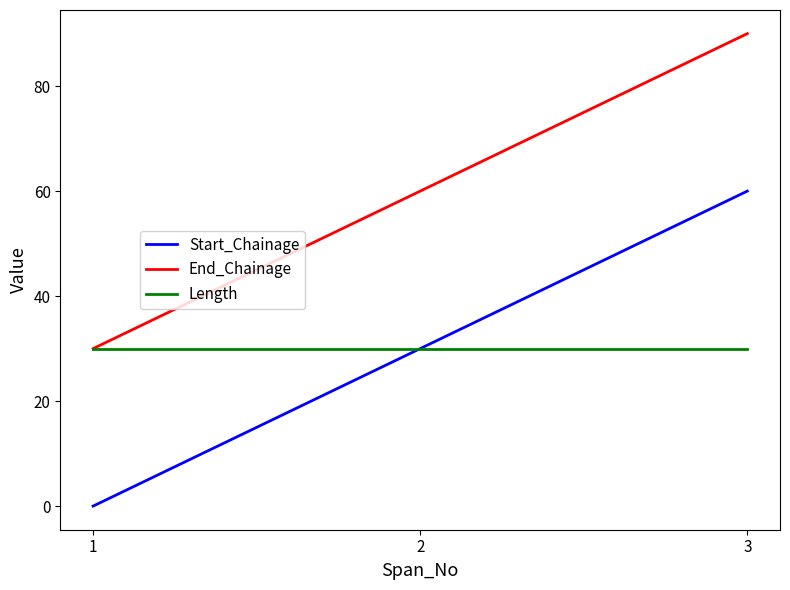

Where is Start_Chainage nearest to the value 30?

2